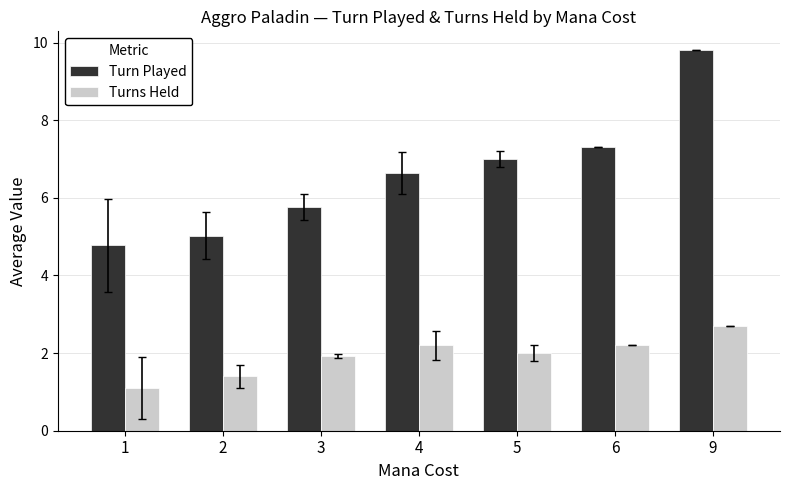

How many values in the Turn Played series exceed 6?

4